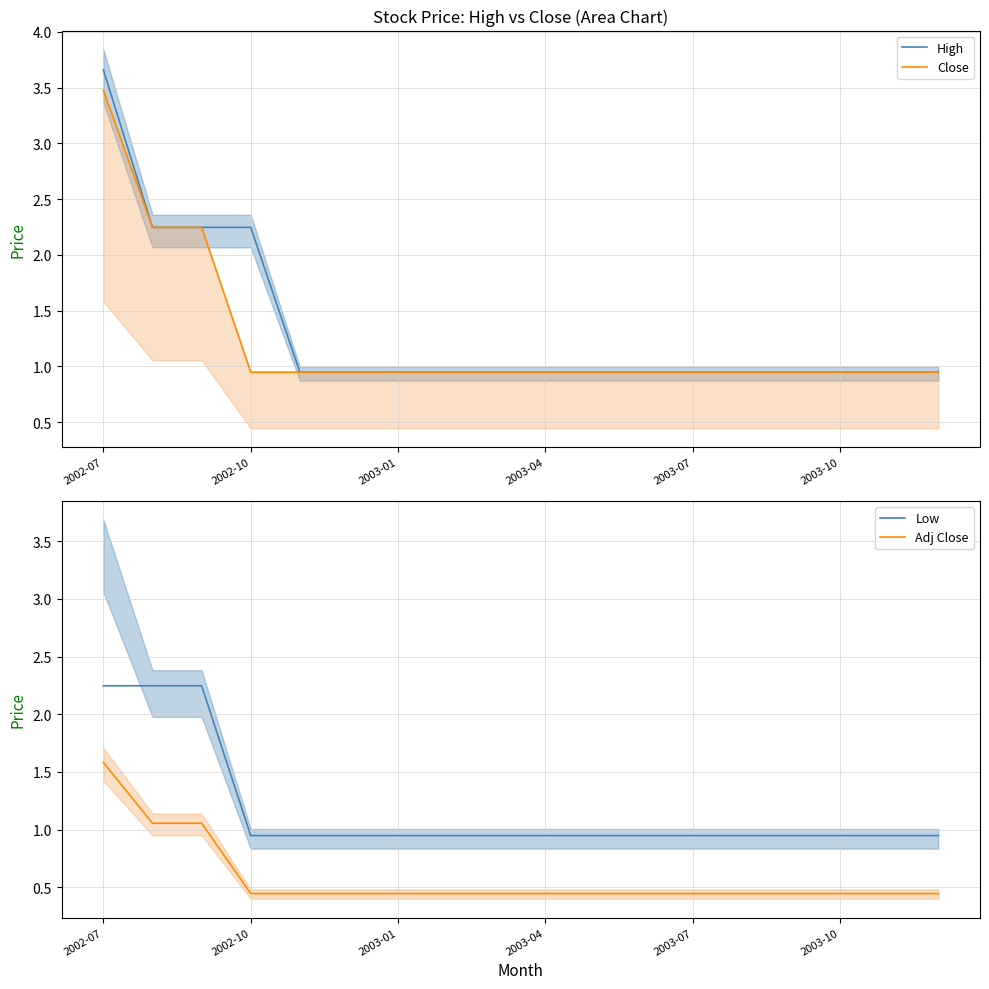

Which label corresponds to the largest value in the chart?

2002-07